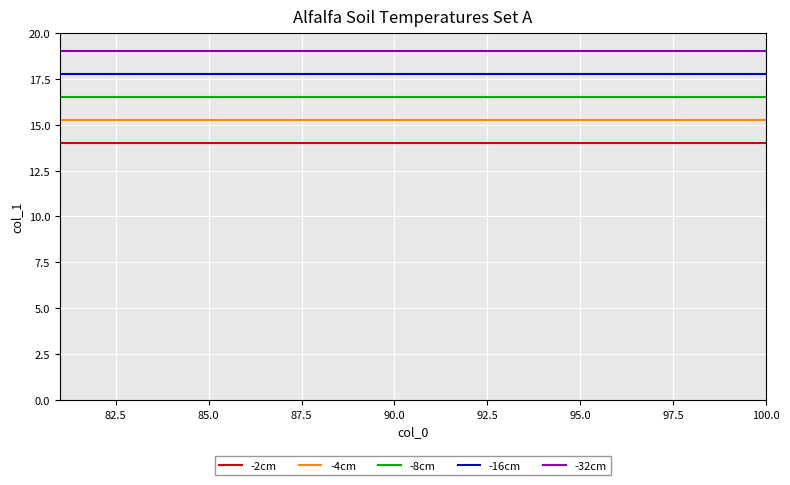

Which series has the largest total across all categories?

-32cm